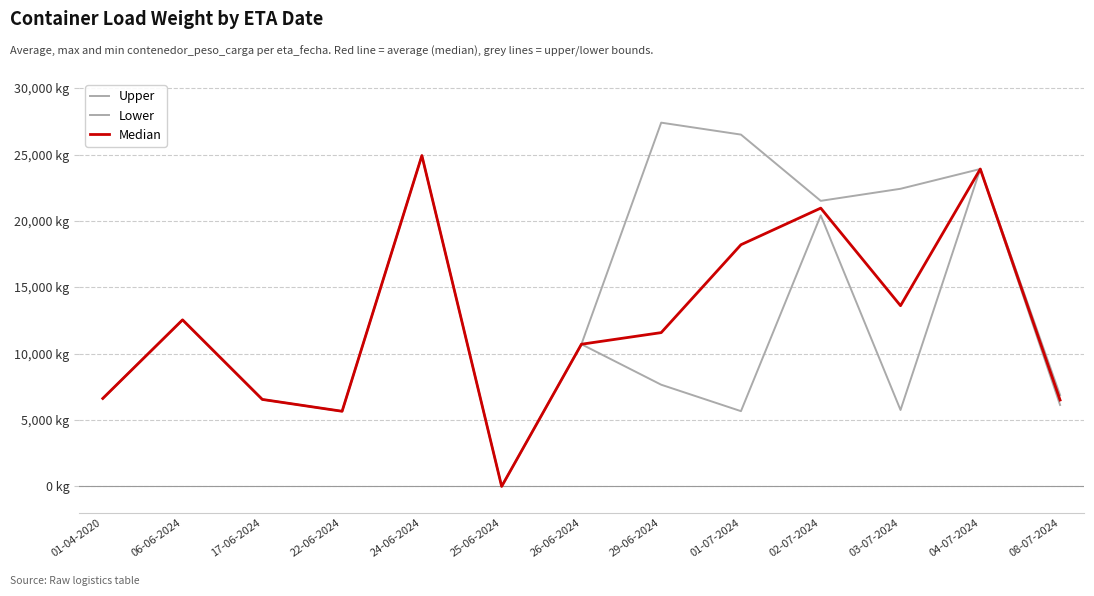

What is the label of the 5th point from the right?

01-07-2024